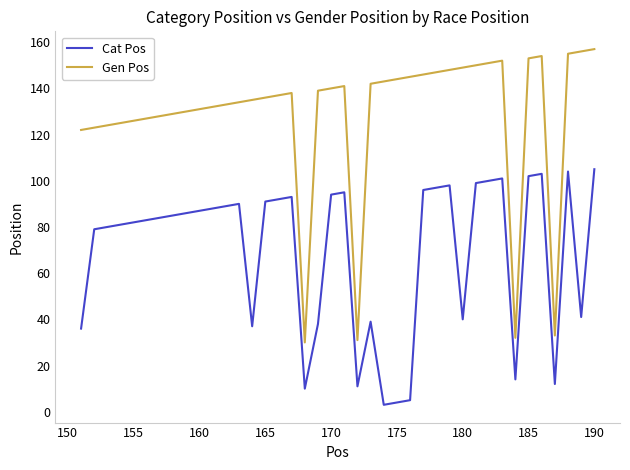

Which series has the largest total across all categories?

Gen Pos